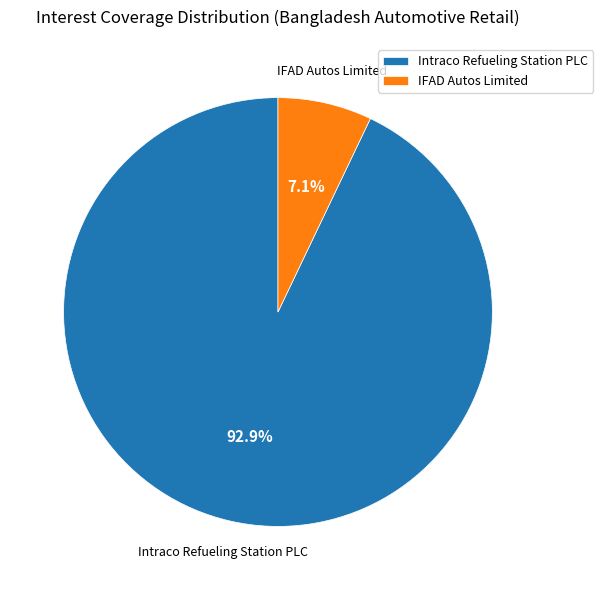

Rank the categories by value from lowest to highest.

IFAD Autos Limited, Intraco Refueling Station PLC